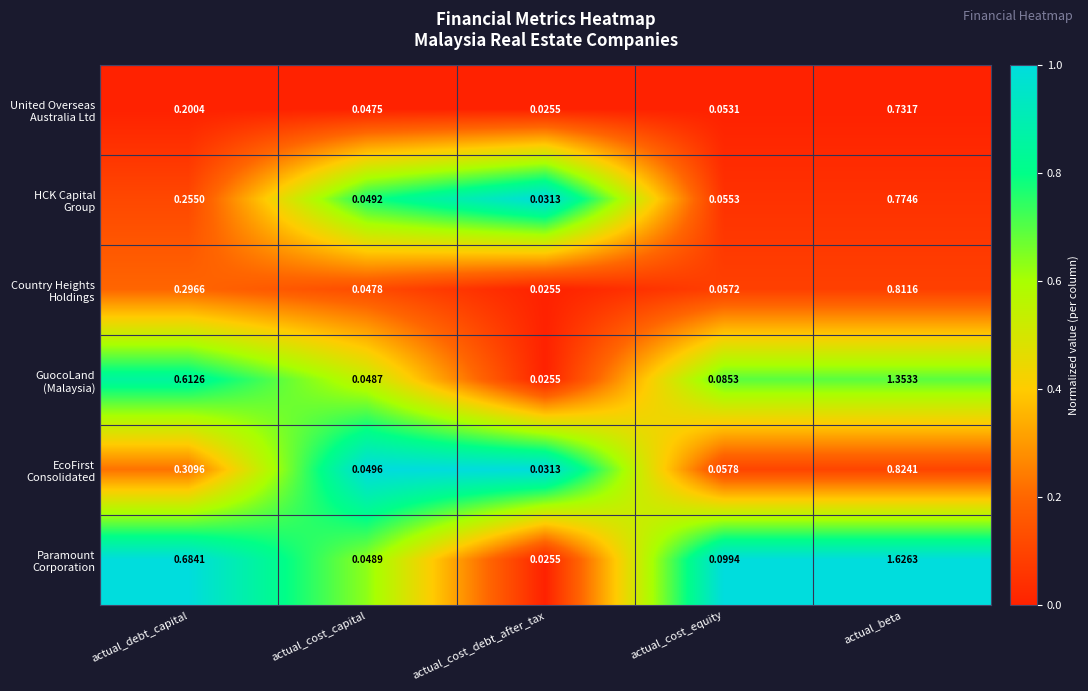

At which category is the sum across all series the highest?

actual_beta